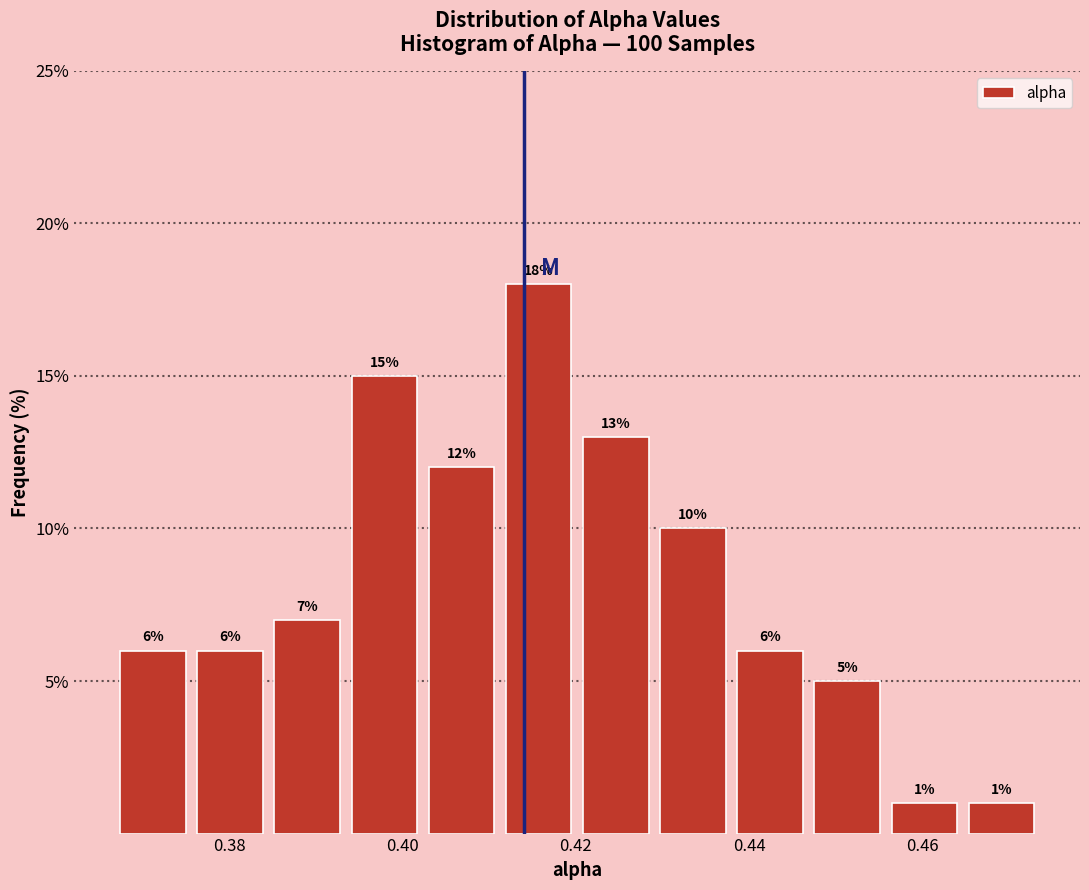

Which range on the x-axis has the tallest bar?

0.412 to 0.420